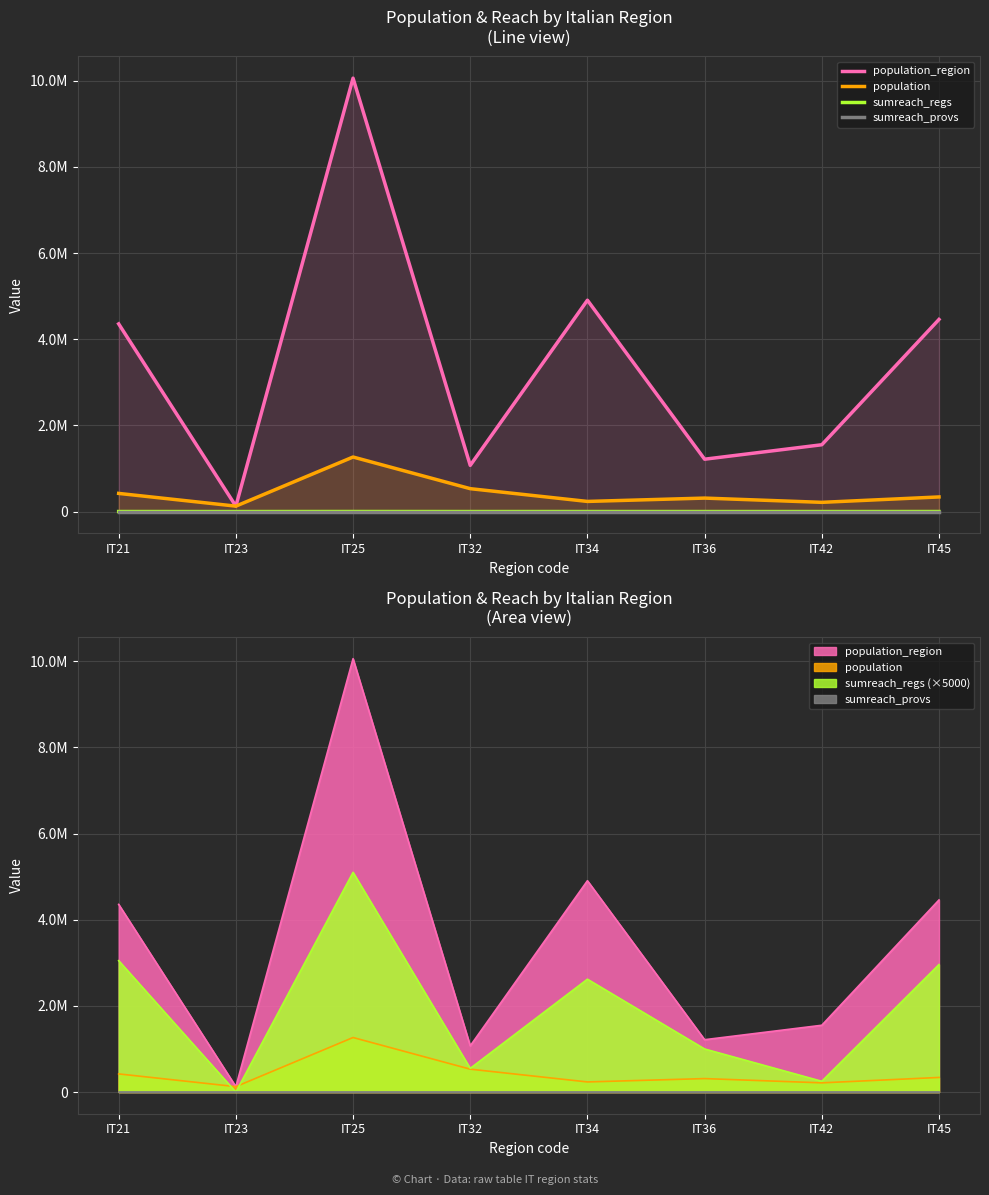

What is the sum of all population values?

3444409